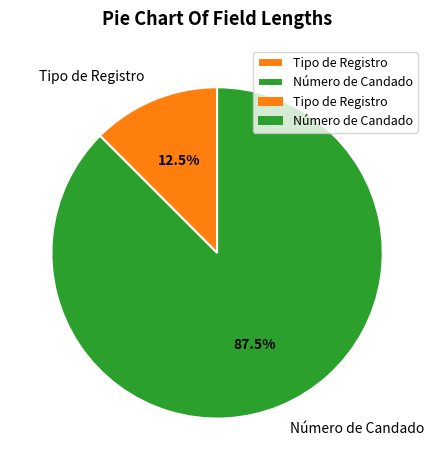

How much of the chart is everything except Tipo de Registro?

87.5%